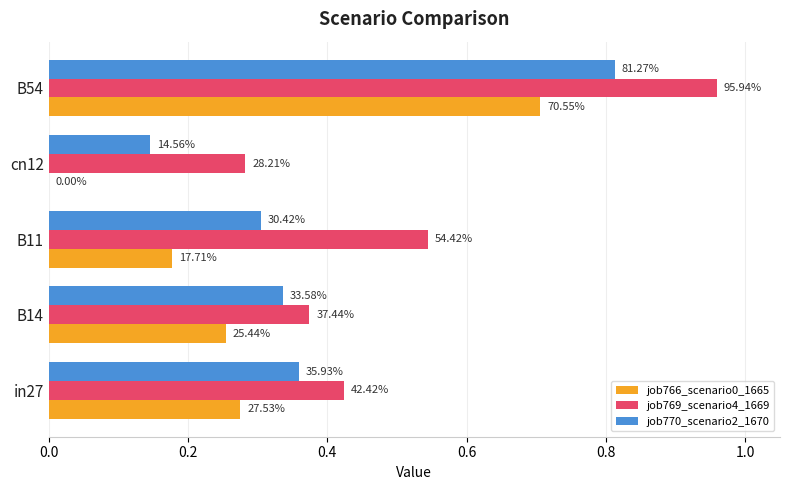

List the series in order of their peak value, lowest first.

job766_scenario0_1665, job770_scenario2_1670, job769_scenario4_1669